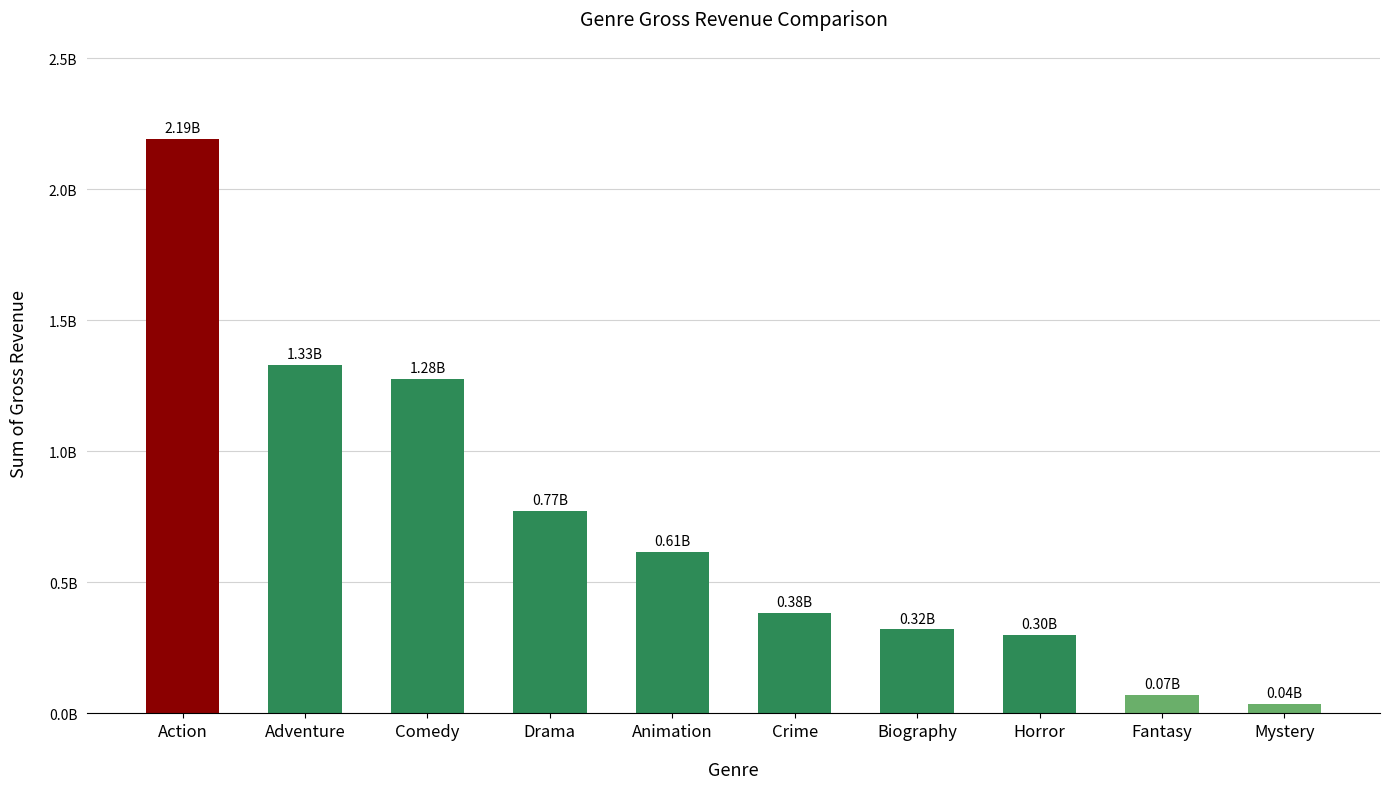

Does the chart contain any negative values?

No